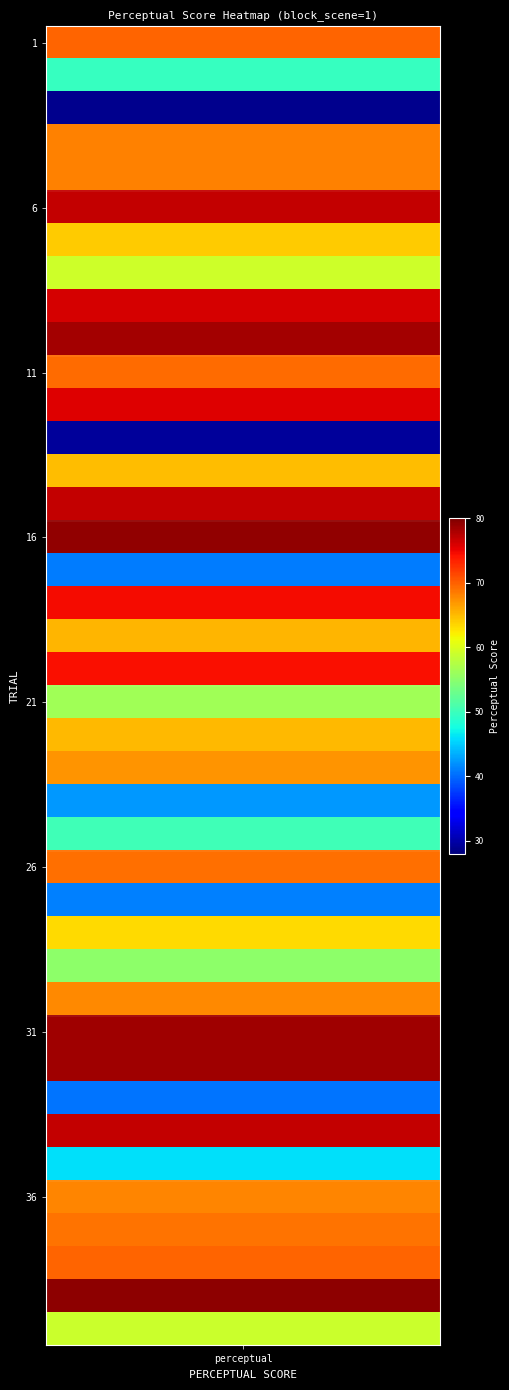

Which has a higher value, 29 or 15?

15